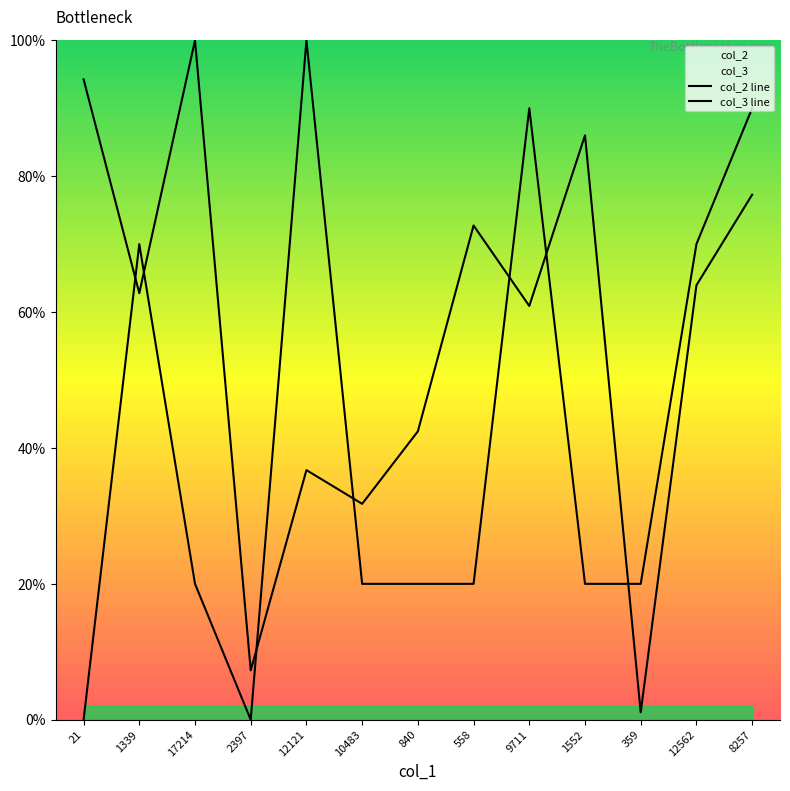

After their last crossing, which series has the higher values: col_3 or col_2?

col_3